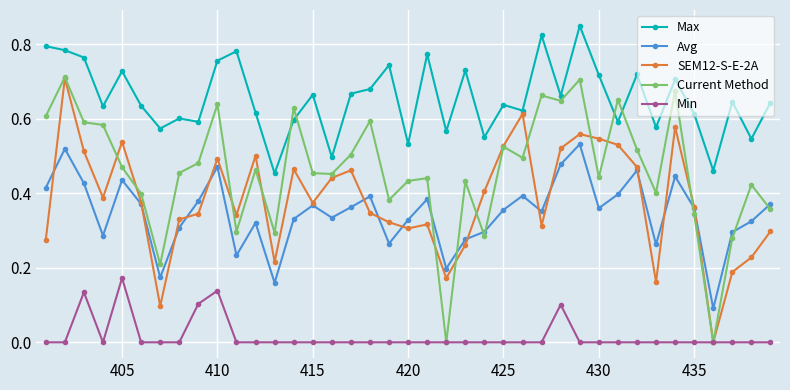

Which series has the widest spread of values?

Current Method